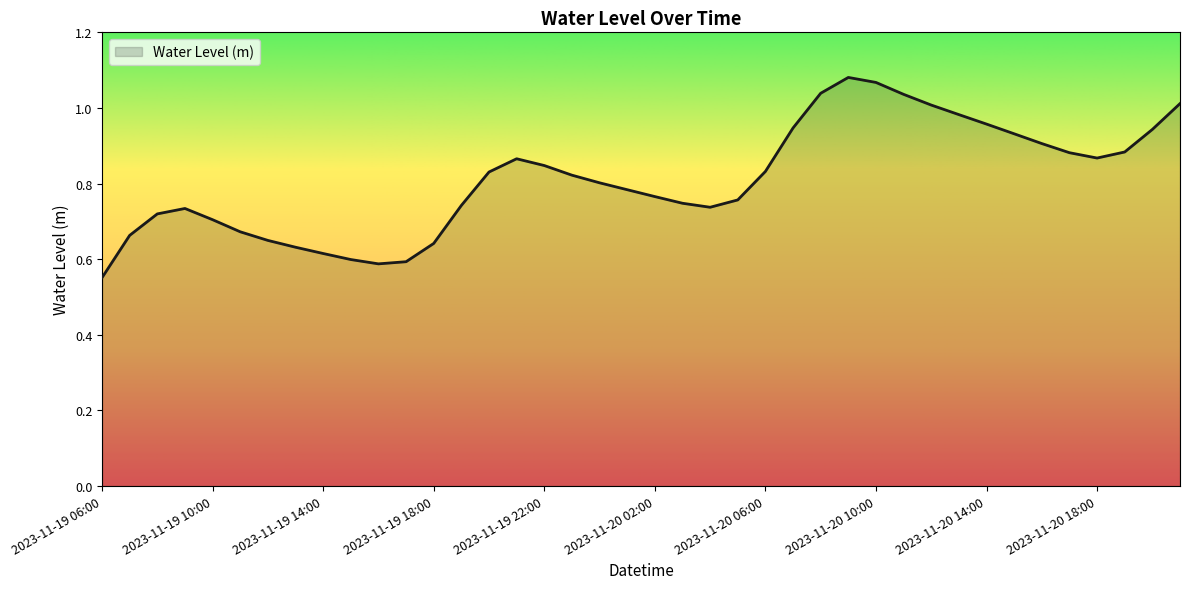

What is the difference between the maximum and minimum values?

0.5